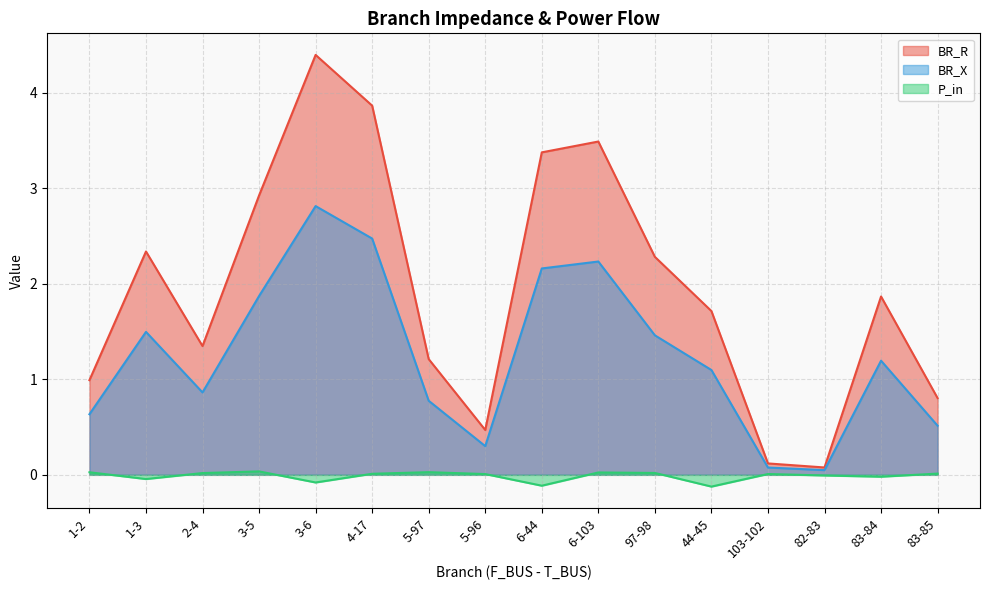

Reading right to left, list all the values displayed in this chart.

BR_R: 83-85=0.8	83-84=1.9	82-83=0.1	103-102=0.1	44-45=1.7	97-98=2.3	6-103=3.5	6-44=3.4	5-96=0.5	5-97=1.2	4-17=3.9	3-6=4.4	3-5=2.9	2-4=1.3	1-3=2.3	1-2=1.0
BR_X: 83-85=0.5	83-84=1.2	82-83=0.0	103-102=0.1	44-45=1.1	97-98=1.5	6-103=2.2	6-44=2.2	5-96=0.3	5-97=0.8	4-17=2.5	3-6=2.8	3-5=1.9	2-4=0.9	1-3=1.5	1-2=0.6
P_in: 83-85=0.0	83-84=-0.0	82-83=-0.0	103-102=0.0	44-45=-0.1	97-98=0.0	6-103=0.0	6-44=-0.1	5-96=0.0	5-97=0.0	4-17=0.0	3-6=-0.1	3-5=0.0	2-4=0.0	1-3=-0.0	1-2=0.0